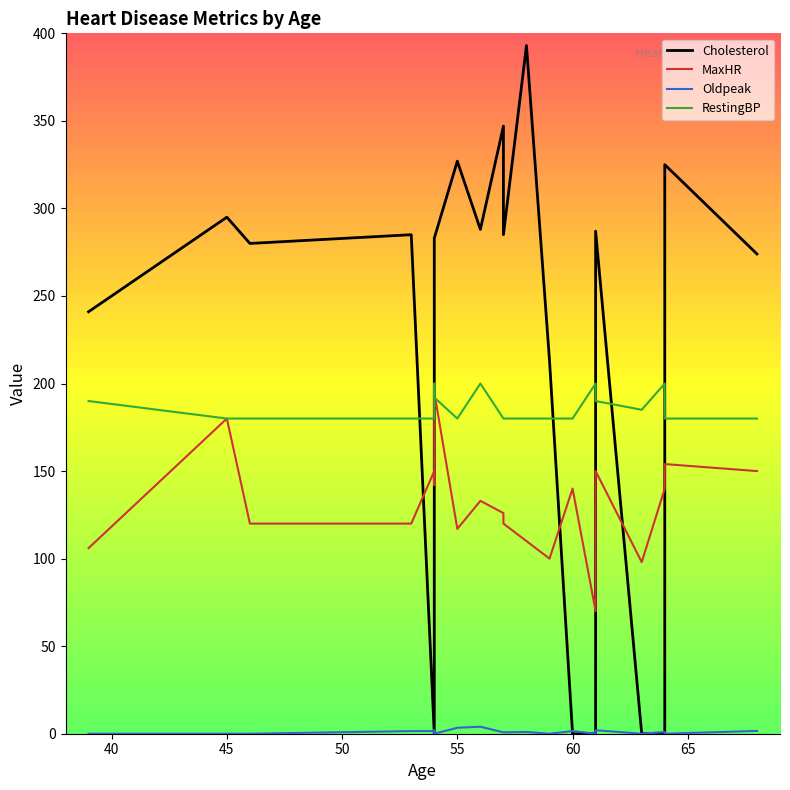

How many intersections are there between Cholesterol and MaxHR?

6